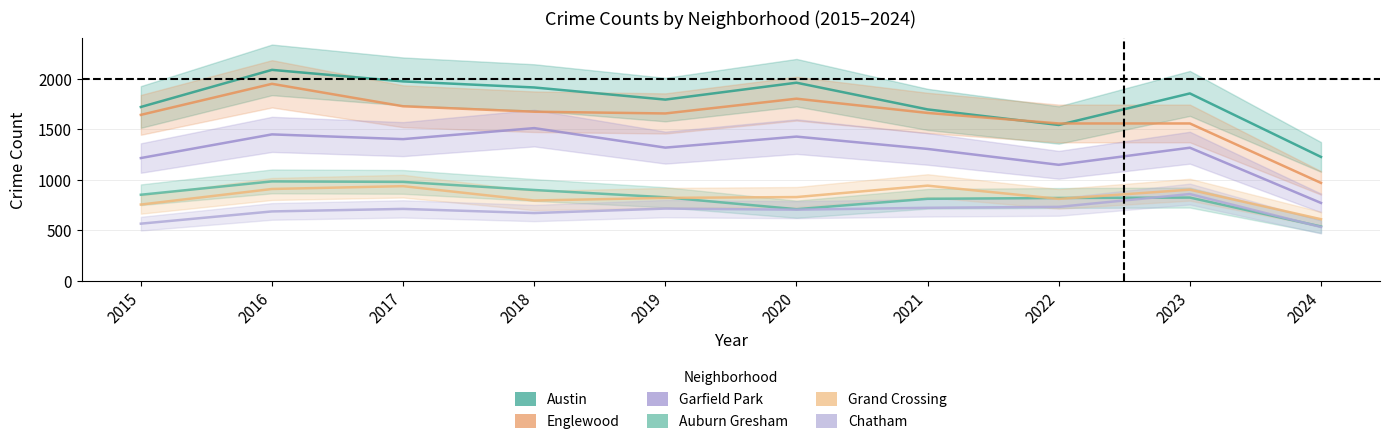

What is the sum of the Austin values at 2023 and 2015?

3572